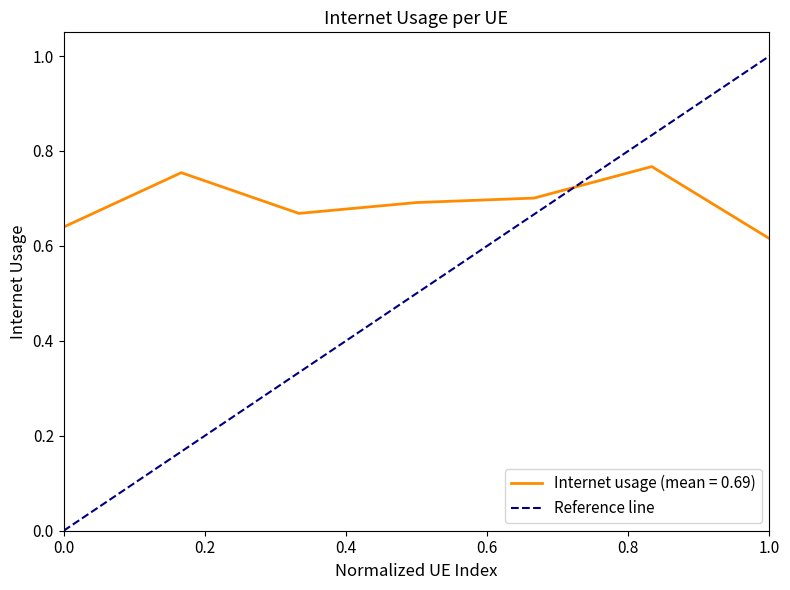

The value at 0.0 is 1. True or false?

False